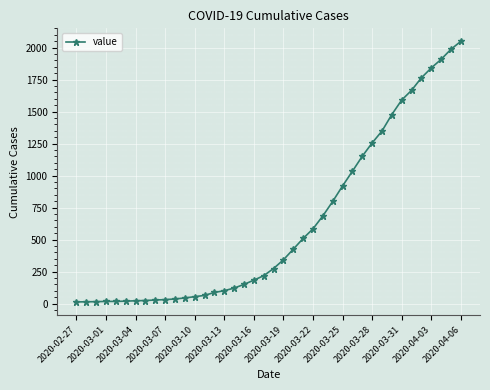

What is the difference between the maximum and minimum values?

2036